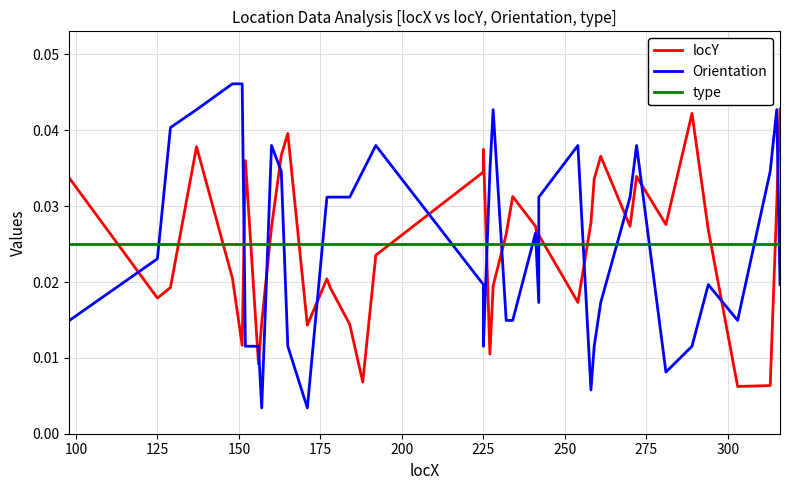

Is the value of Orientation at 14 greater than the value of type at 14?

Yes